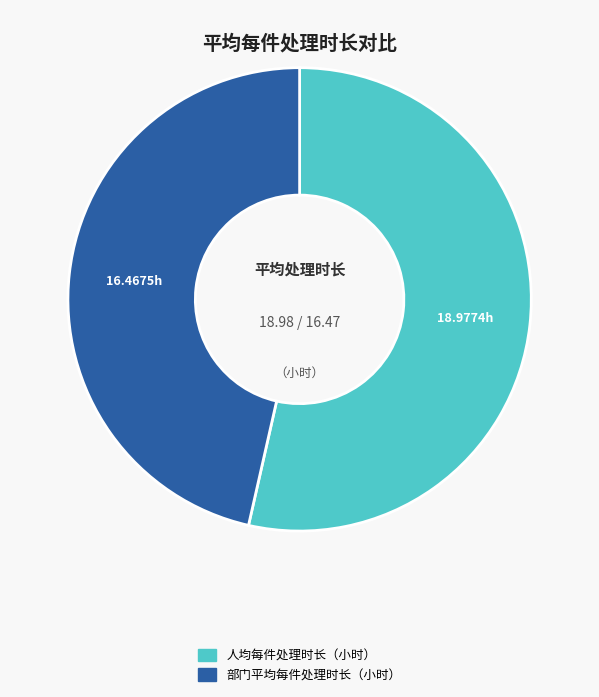

Rank the categories by value from highest to lowest.

人均每件处理时长（小时）, 部门平均每件处理时长（小时）